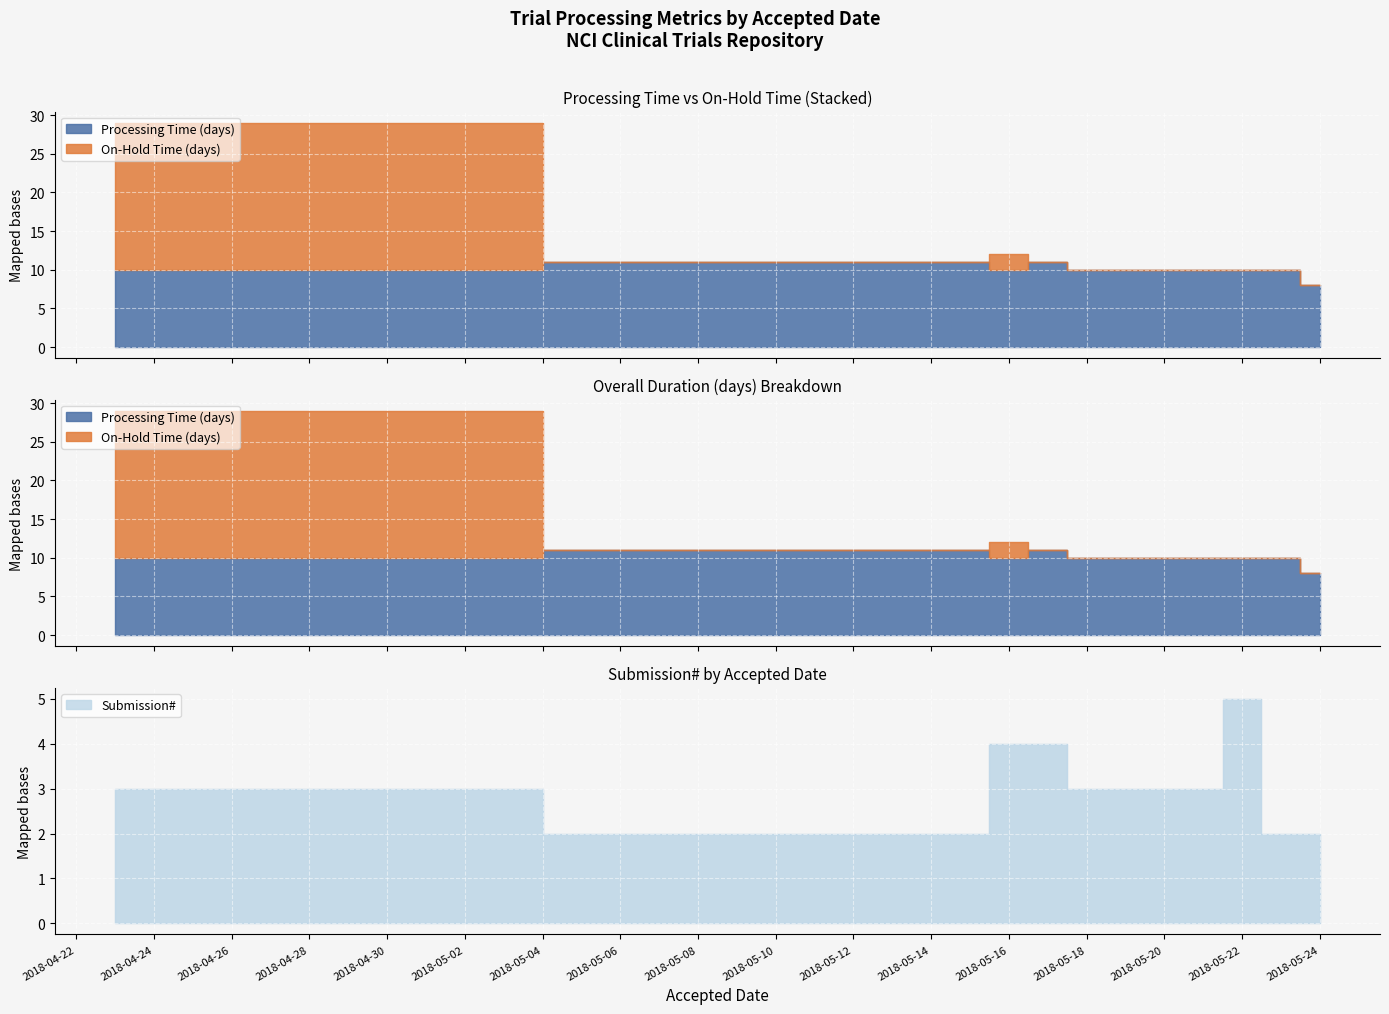

What is the sum of the On-Hold Time (days) values at 2018-05-24 and 2018-04-23?

19